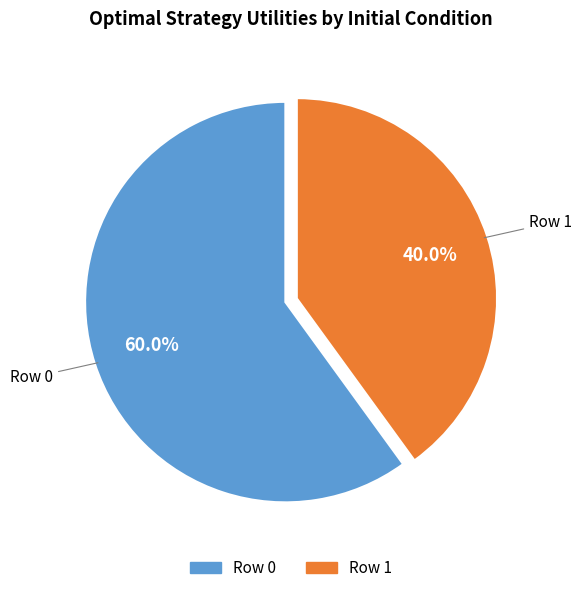

To the nearest percent, what percentage of the pie is Row 0?

60%